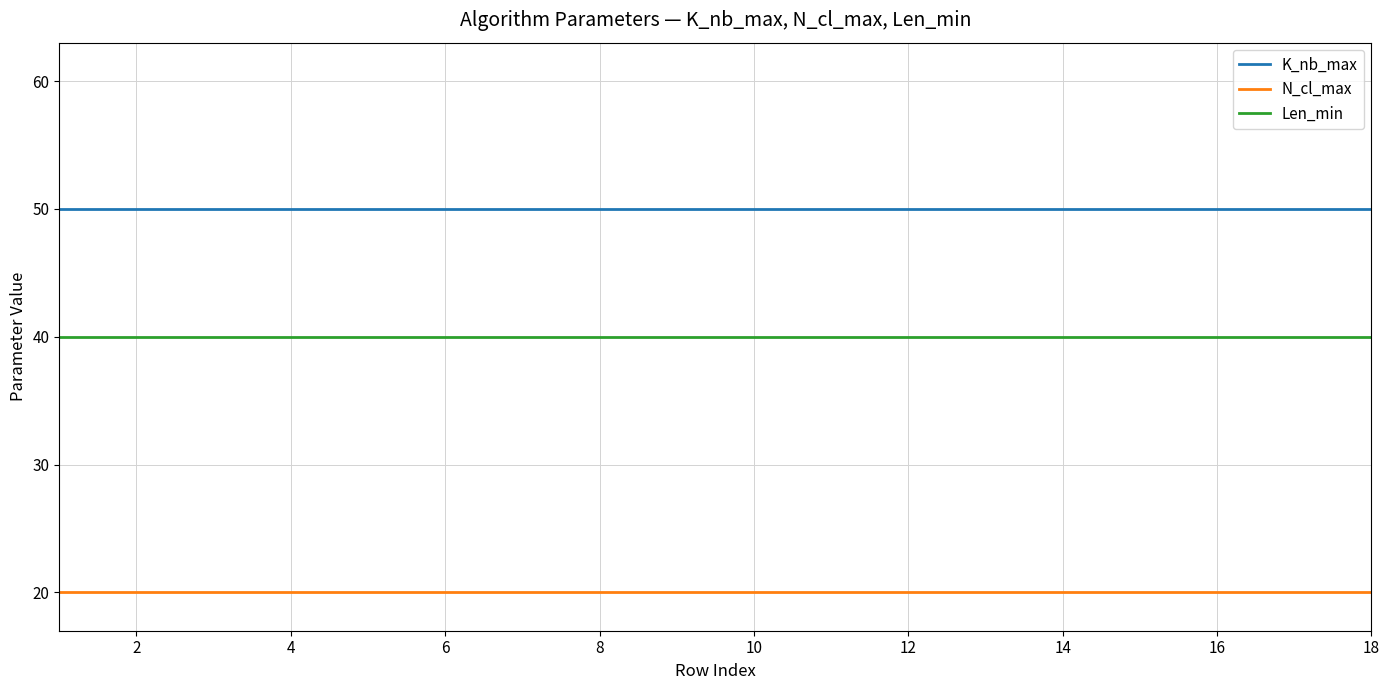

What is the average value of the K_nb_max series?

50